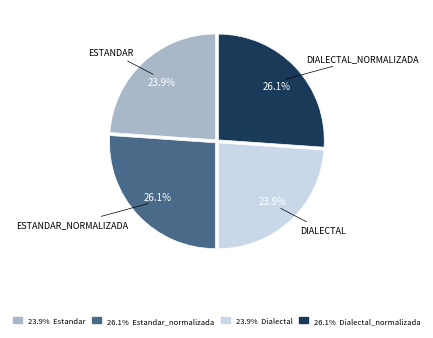

How many segments does this pie chart have?

4